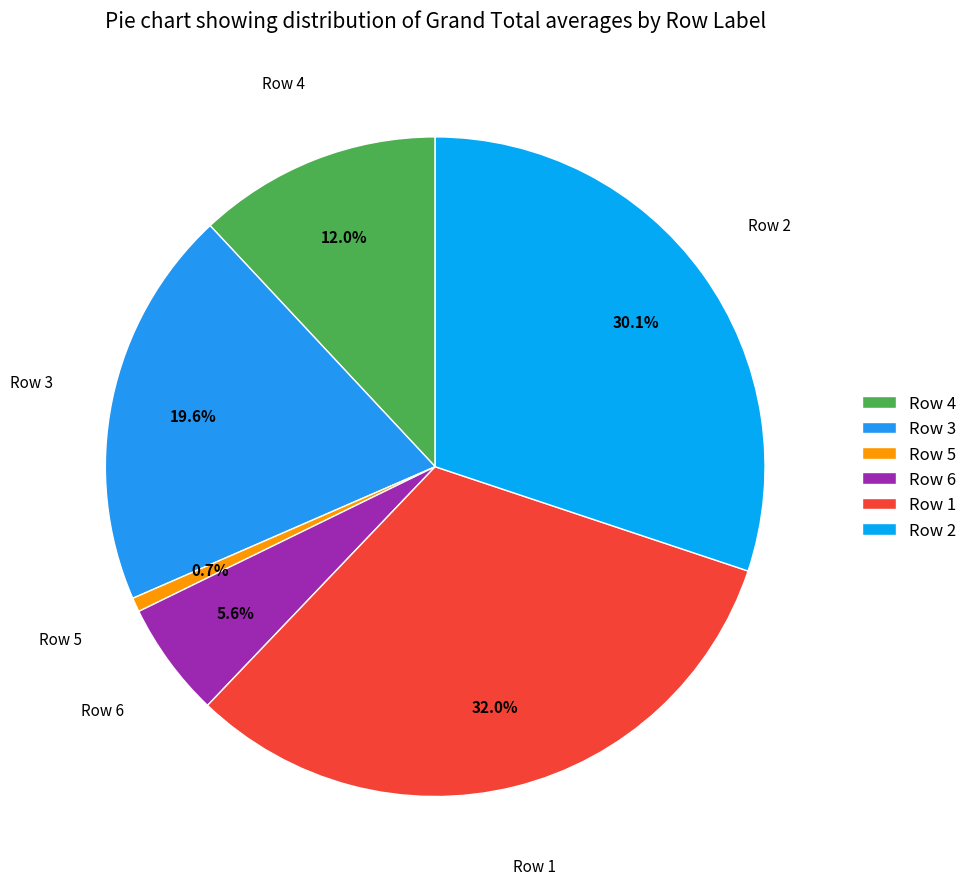

Is there any slice that represents more than half of the pie?

No